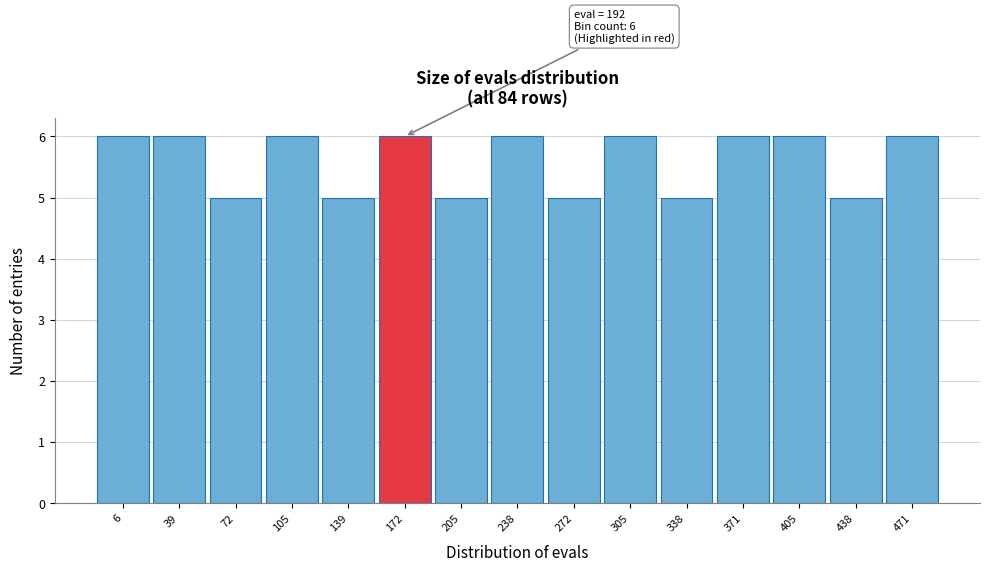

Reading left to right, what are all the values shown in this chart?

6	6	5	6	5	6	5	6	5	6	5	6	6	5	6